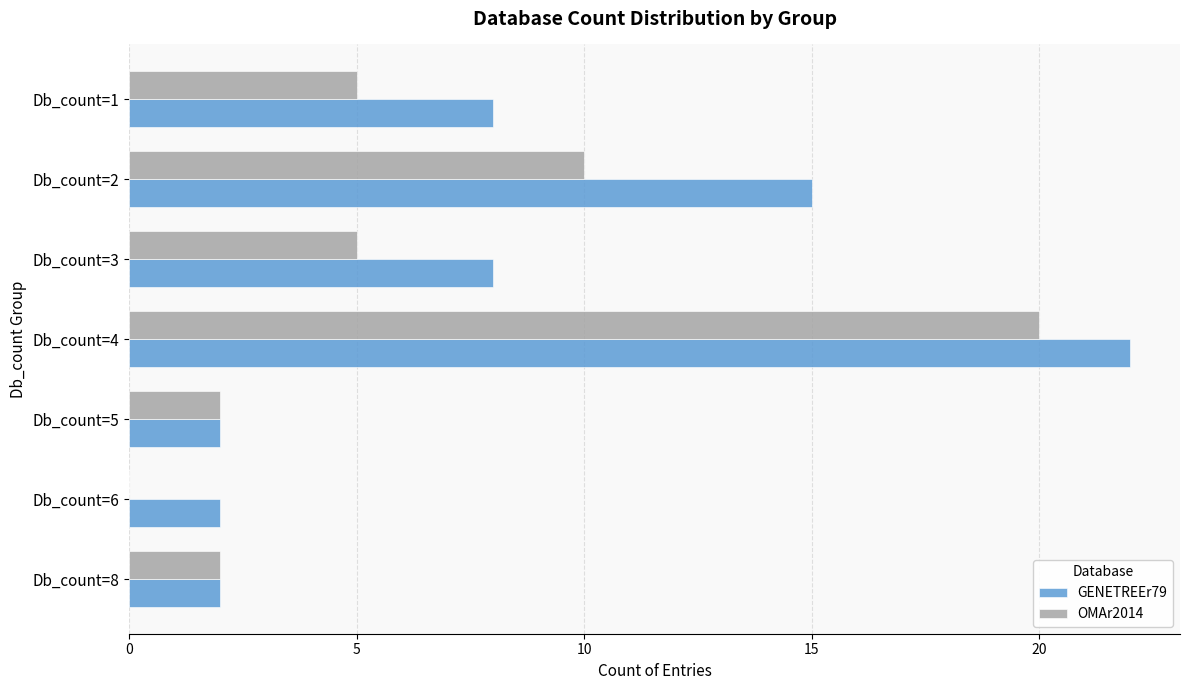

Where is GENETREEr79 nearest to the value 12?

Db_count=2